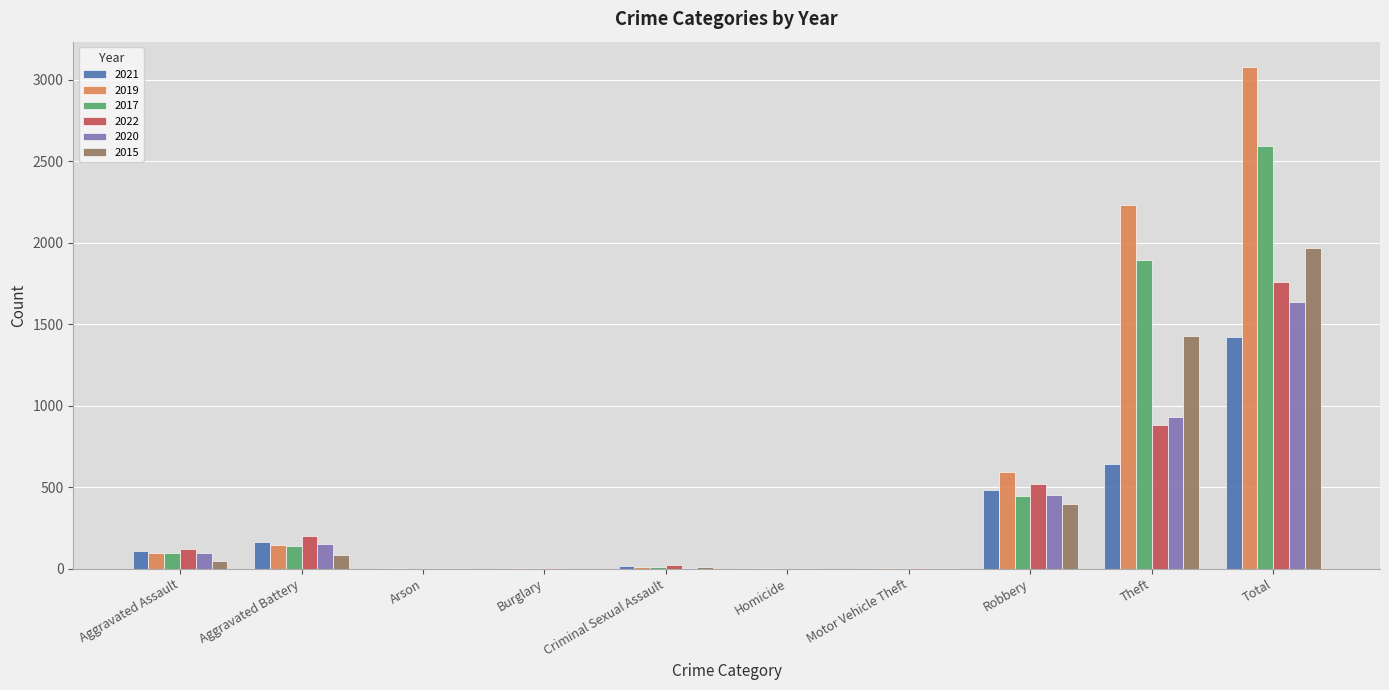

How many categories are shown in the chart?

10